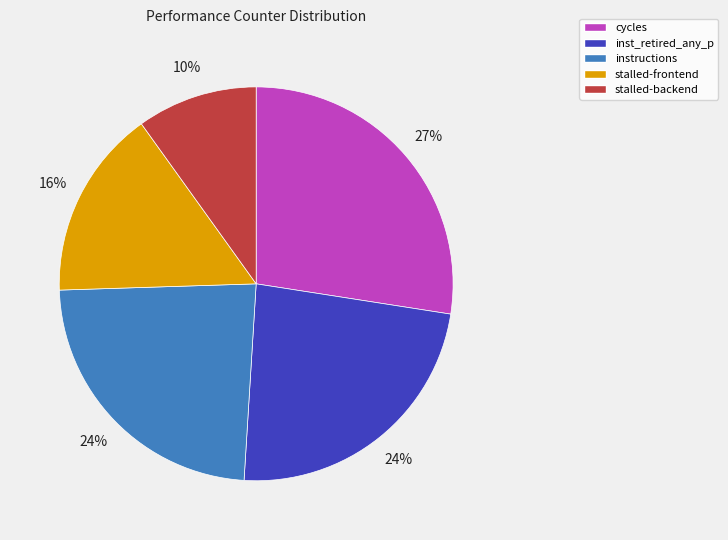

Is there any slice that represents more than half of the pie?

No